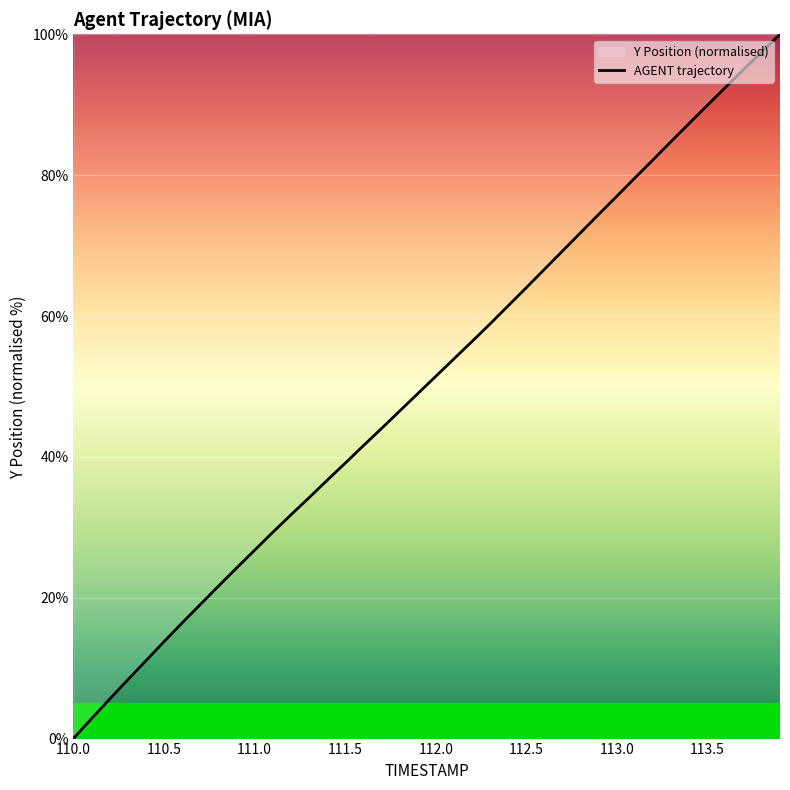

What is the difference between the maximum and minimum values?

100.0